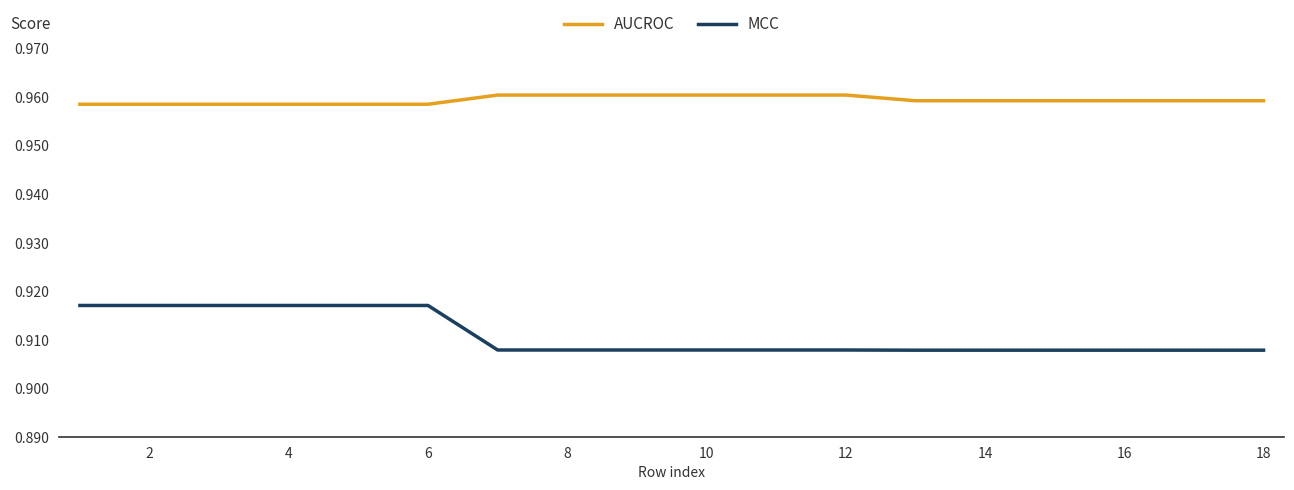

List the series in order of their peak value, highest first.

AUCROC, MCC